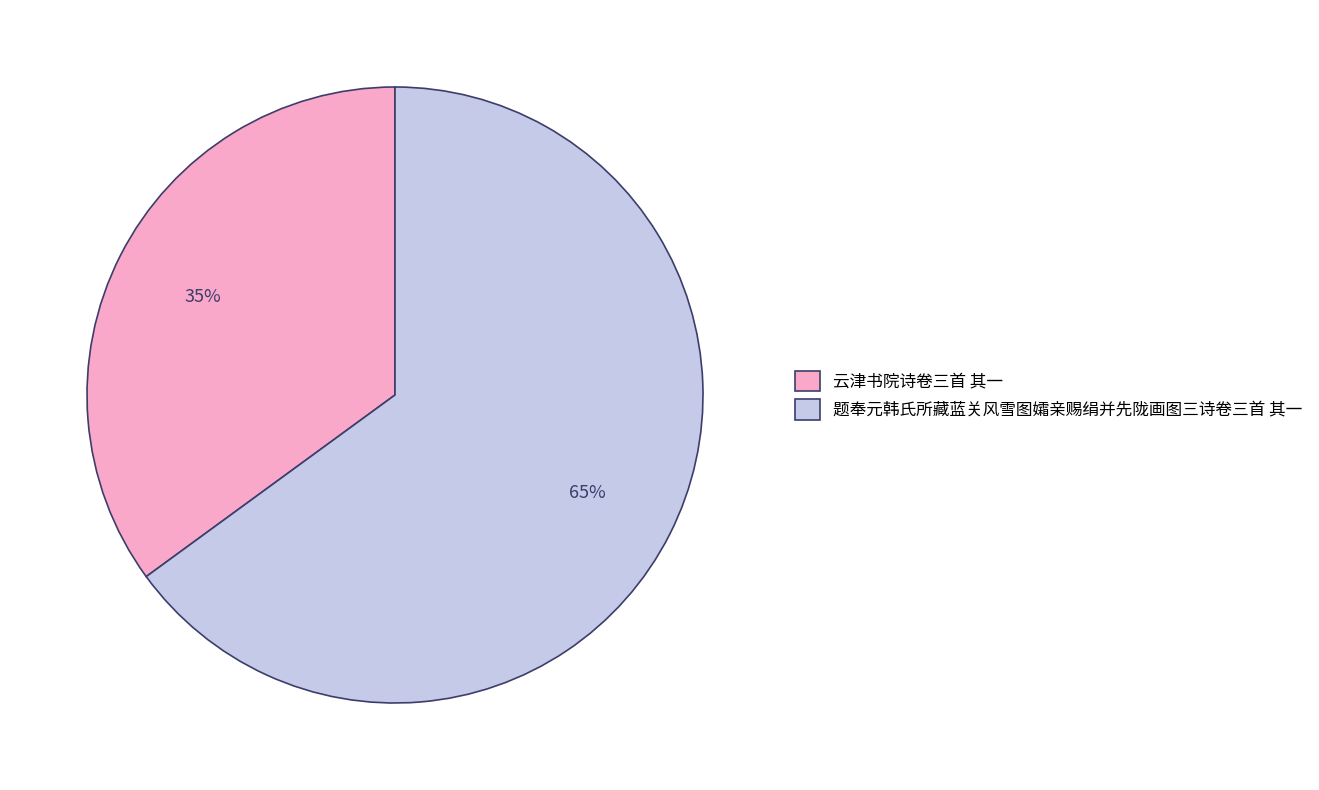

Do 题奉元韩氏所藏蓝关风雪图孀亲赐绢并先陇画图三诗卷三首 其一 and 云津书院诗卷三首 其一 together represent more than half of the pie?

Yes